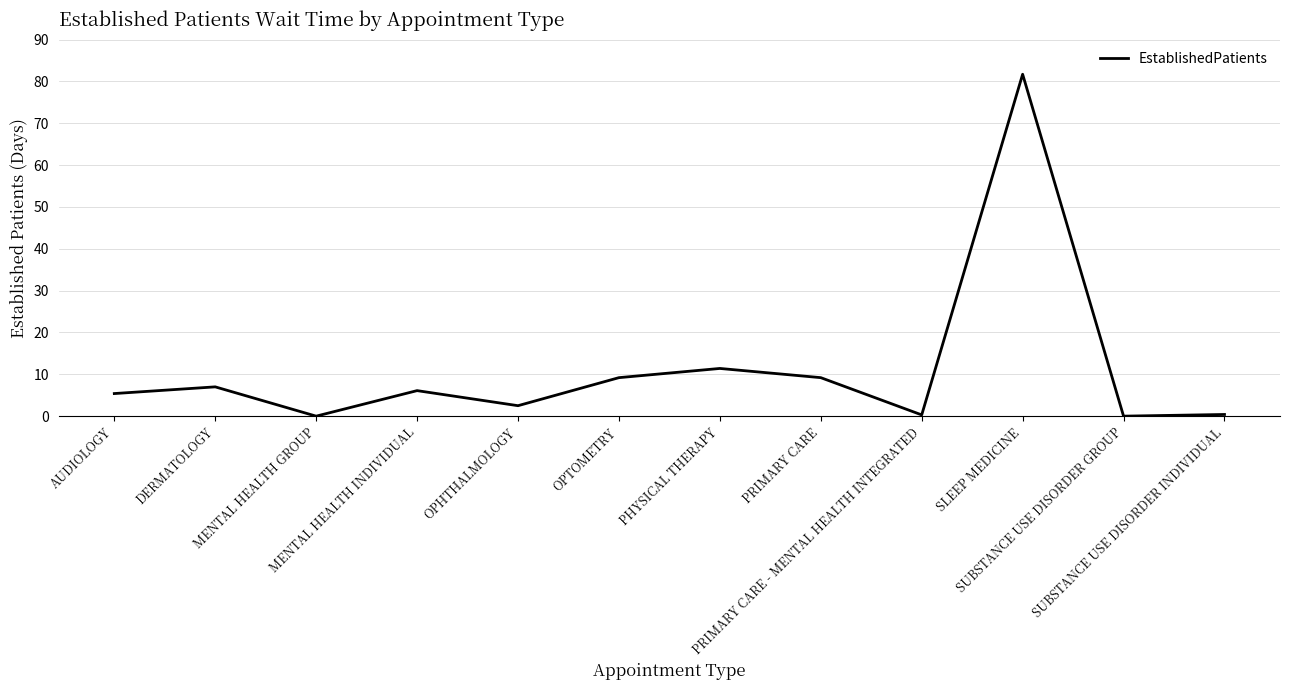

What is the difference between the maximum and second lowest values?

81.7